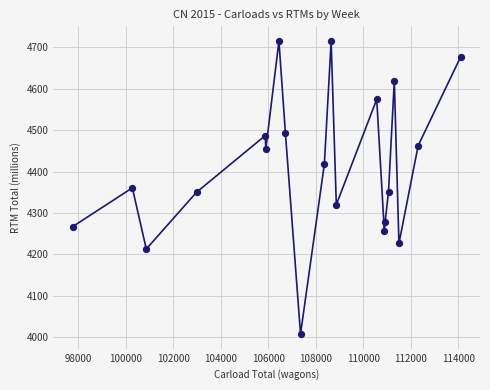

What is the range of X values (max minus min)?

16321.0